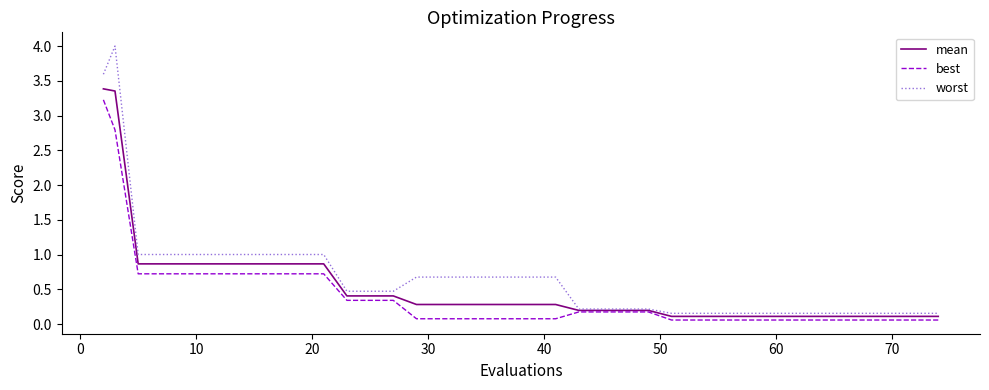

List the series in order of their peak value, lowest first.

best, mean, worst